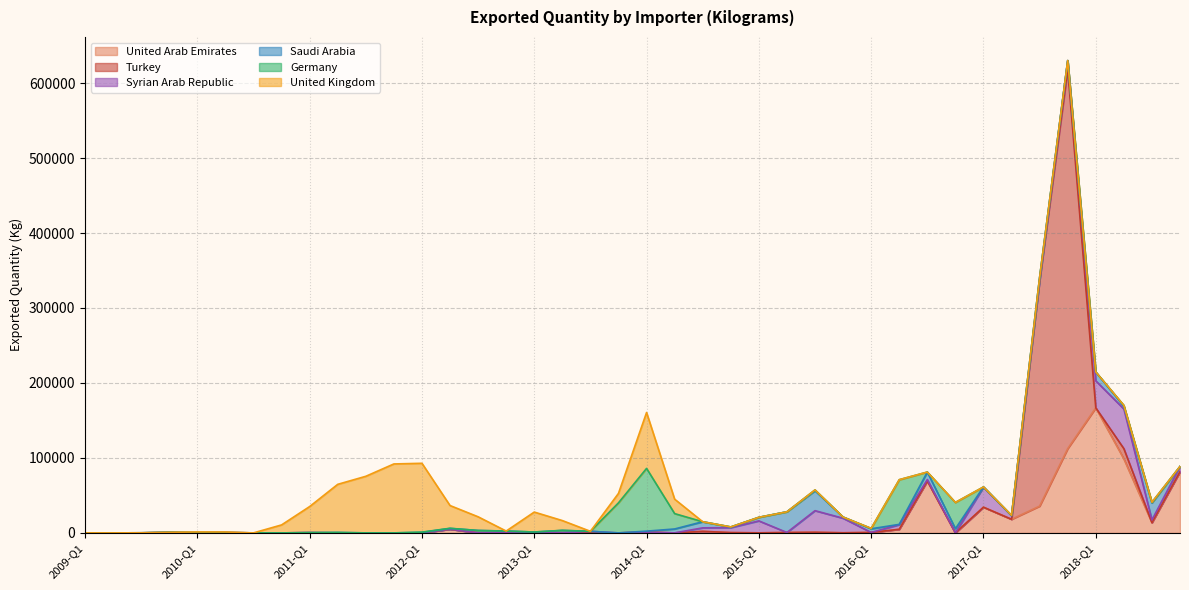

What is the spread (max minus min) of values at 2016-Q2?

59590